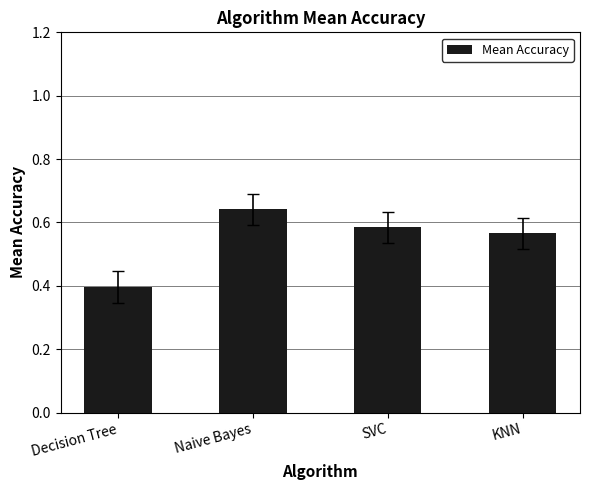

Where is the data nearest to the value 0?

Decision Tree